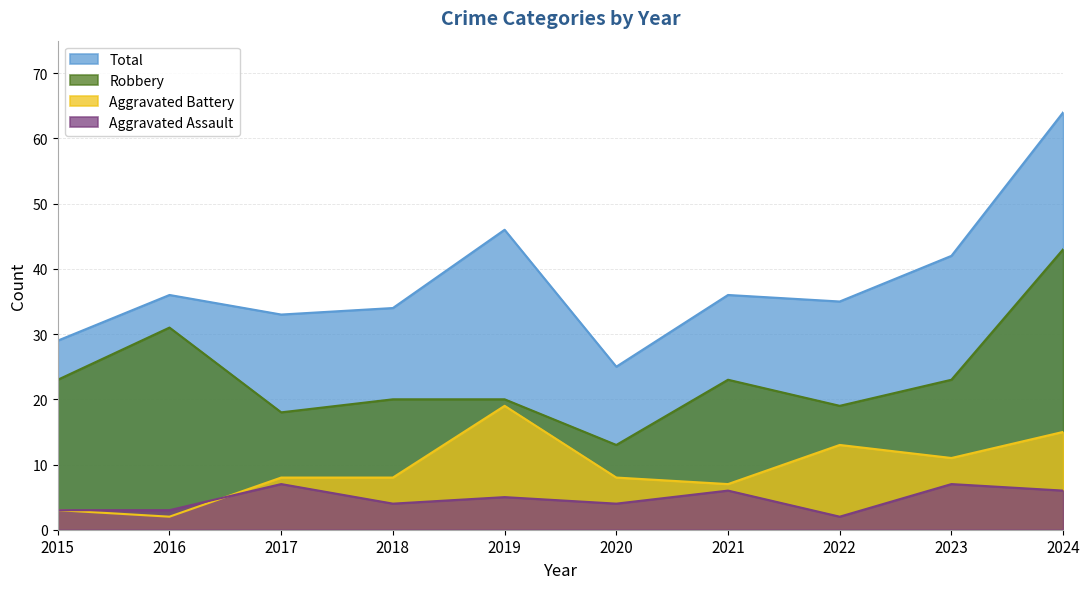

How many lines are shown in the chart?

4